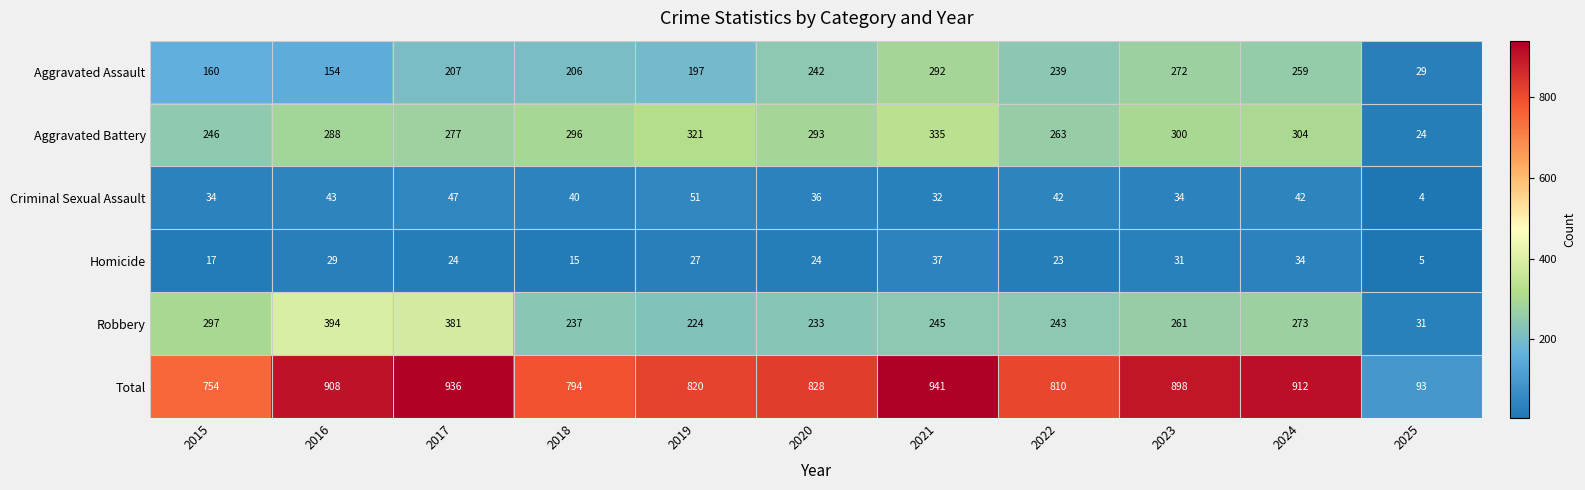

Which series has the widest spread of values?

Total